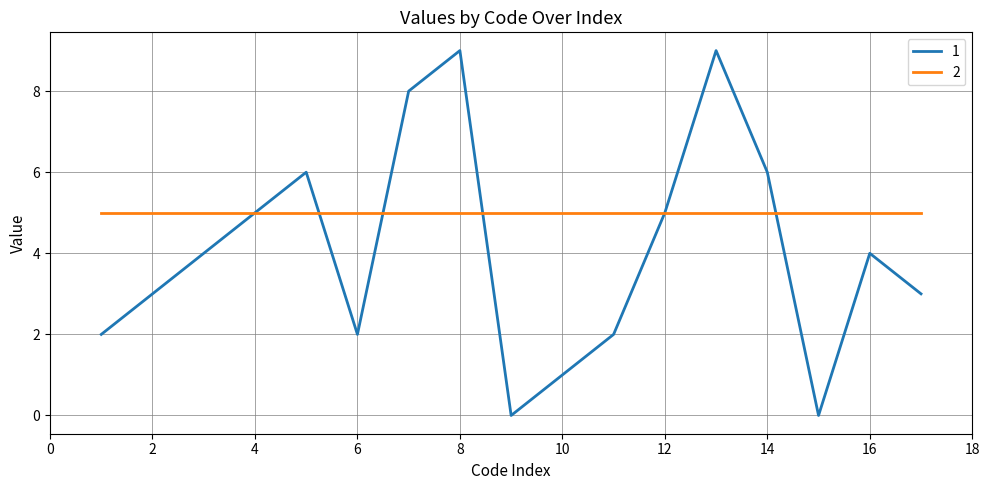

What is the maximum value shown in the chart?

9